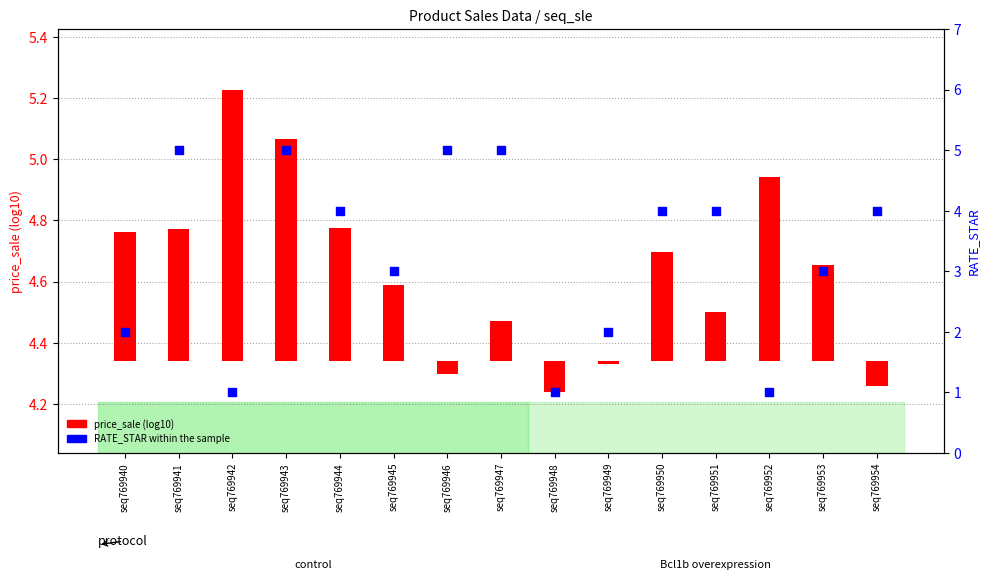

Between seq769941 and seq769946, which is larger?

seq769941